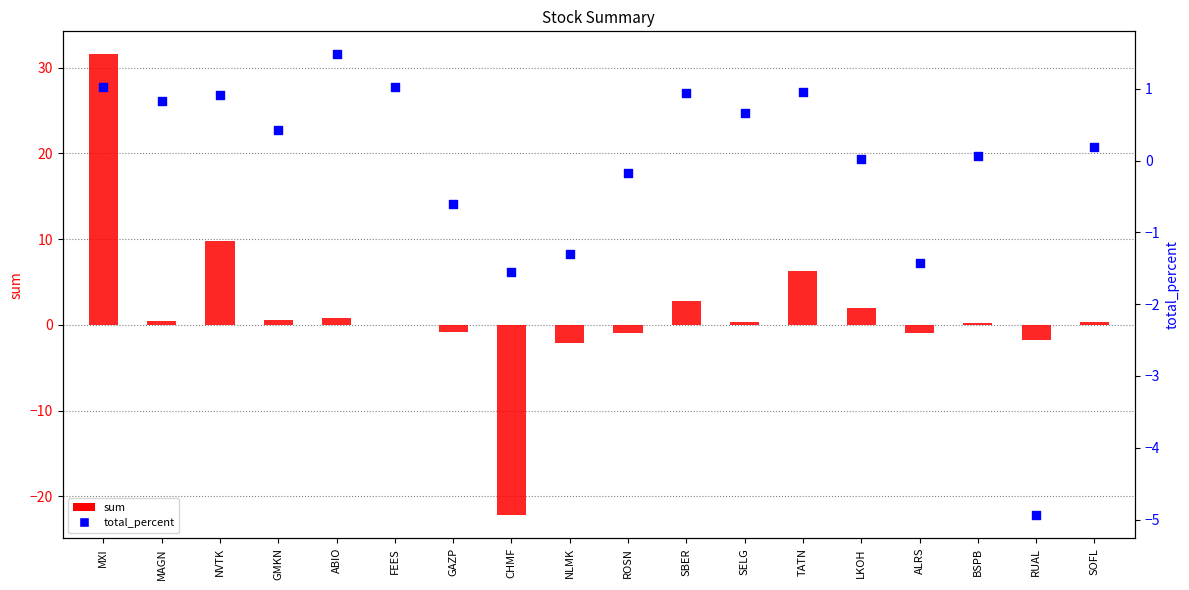

Which series has the largest total across all categories?

sum